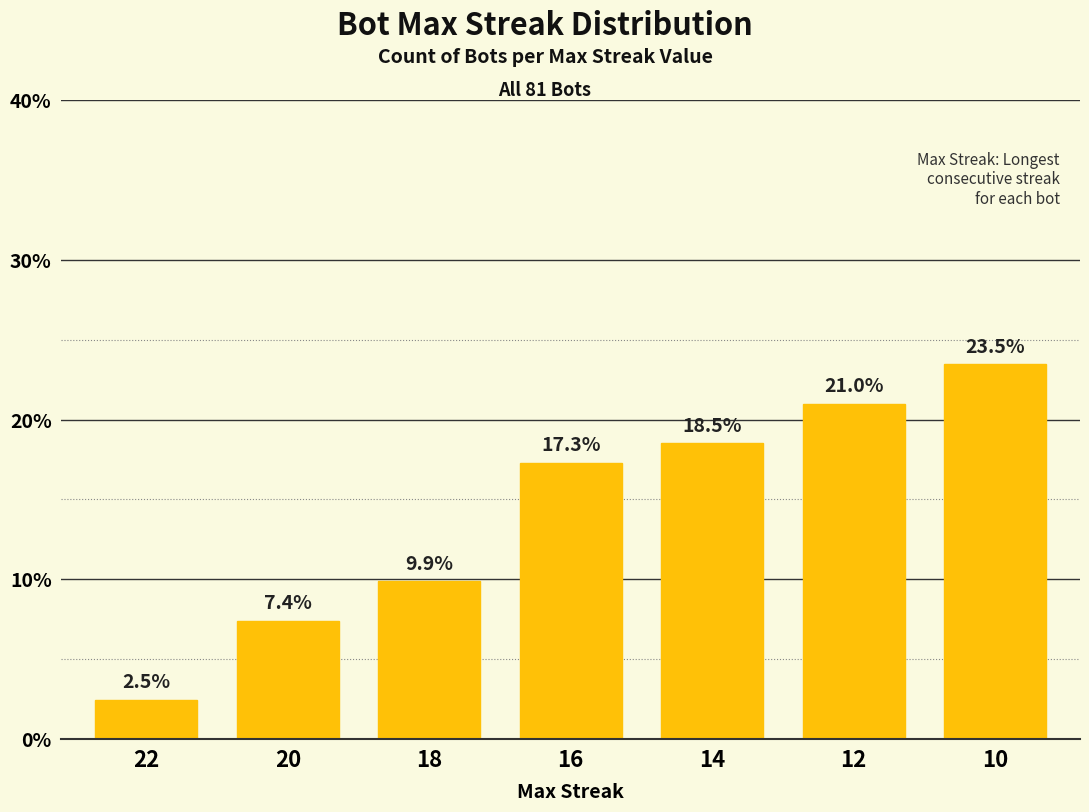

What is the value of the 5th bar from the left?

18.5